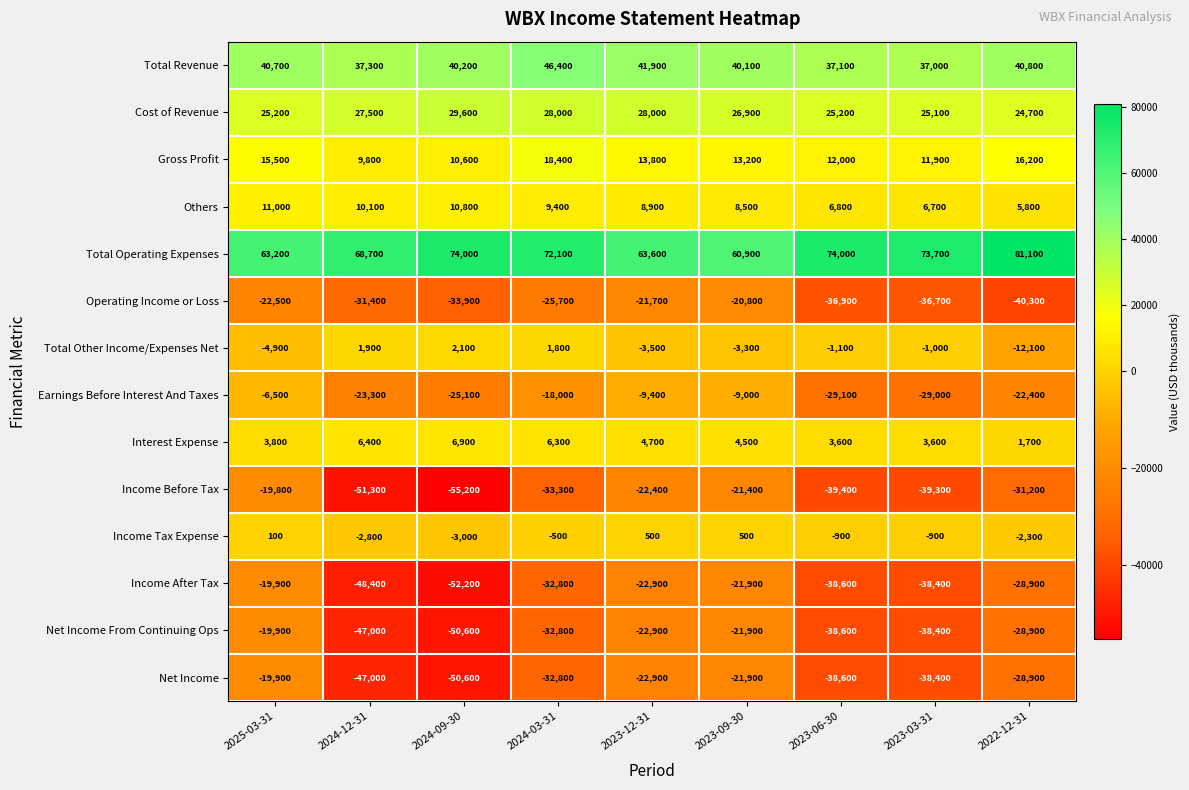

The Income Before Tax series shows -24747 at 2024-12-31. True or false?

False